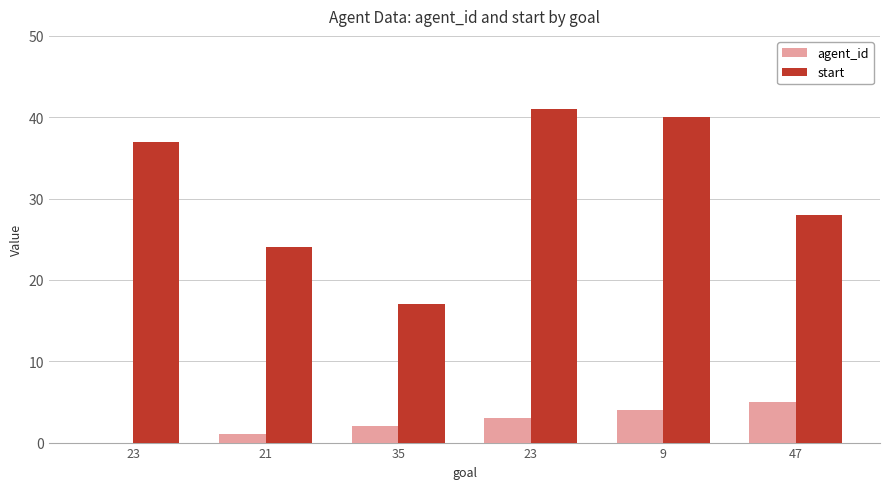

What is the highest value of the agent_id series?

5